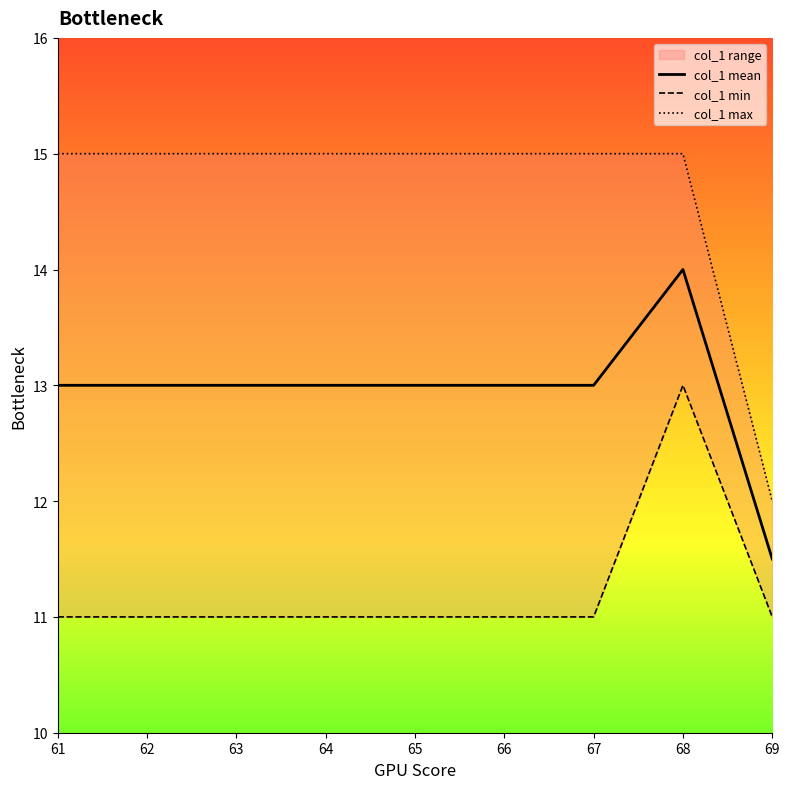

At which category does col_1 mean reach its first local peak?

68